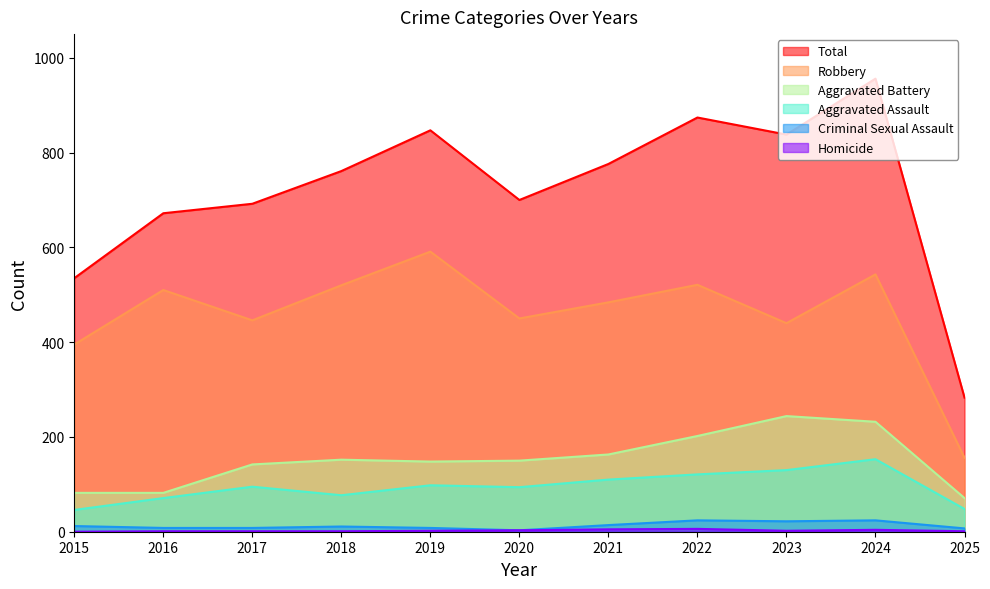

Between 2019 and 2024, which is larger?

2024